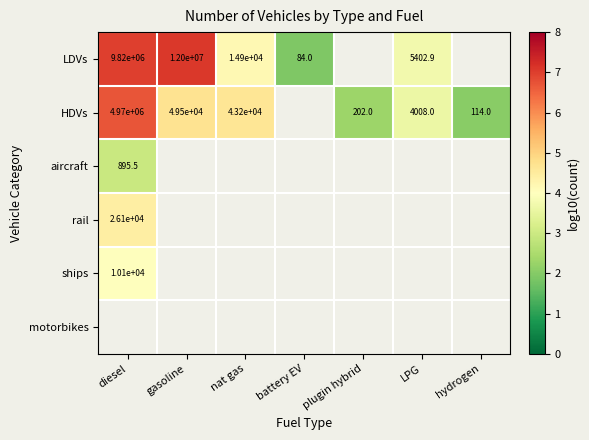

Where does the LDVs series first go above 6?

diesel